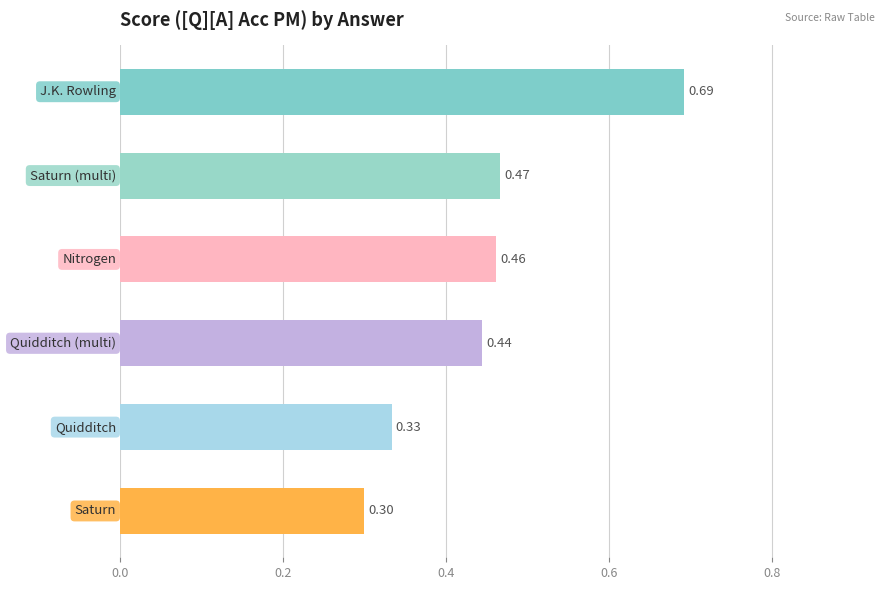

Does the chart contain any negative values?

No